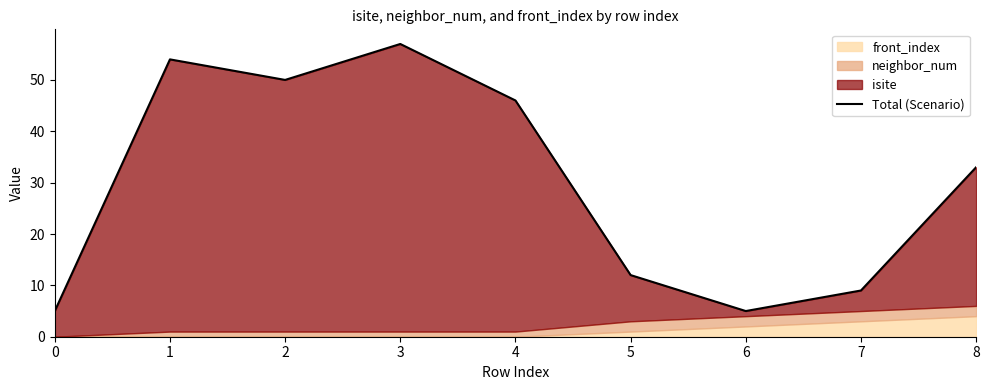

Is it true that the value at 2 is 84?

False